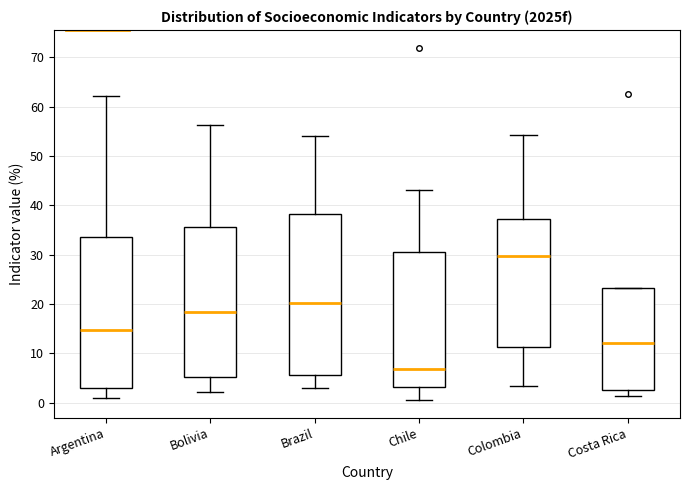

Where does the upper whisker of the box for Chile end on the y-axis? The values are not printed on the chart, so give them approximately, as read against the axis.

43